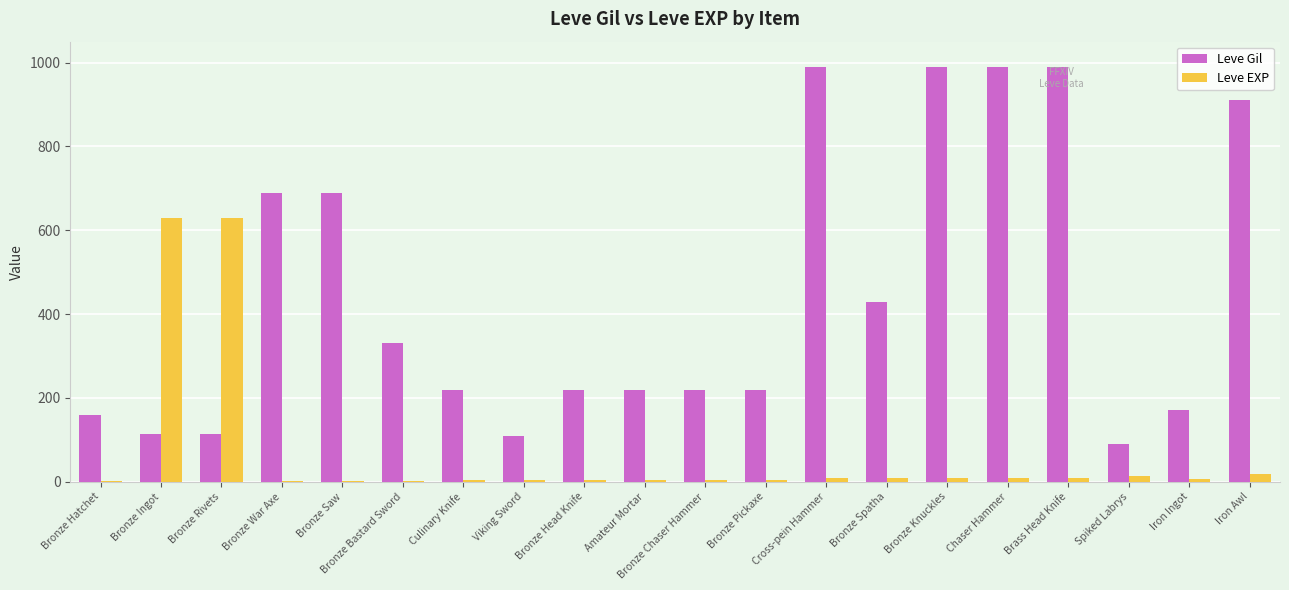

The Leve Gil series shows 990 at Chaser Hammer. True or false?

True